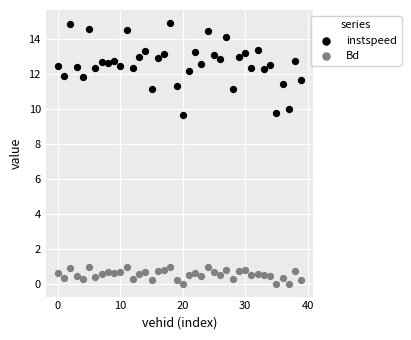

Which series has the largest Y range (max minus min)?

instspeed